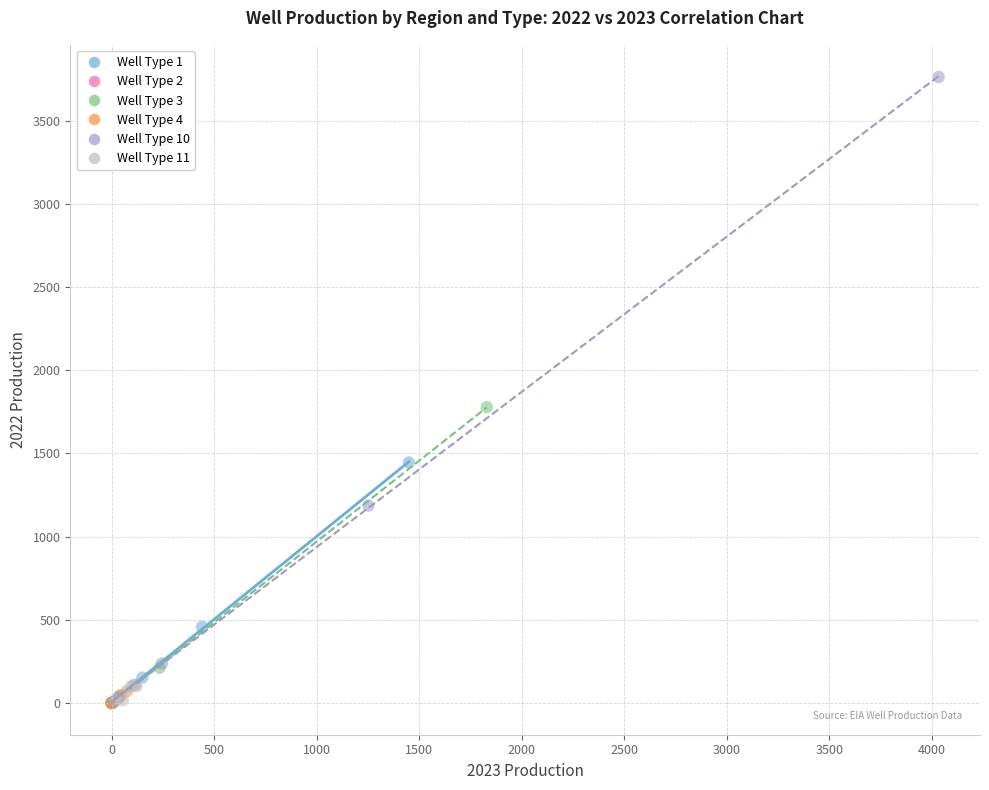

What are all the series names shown in the legend?

Well Type 1, Well Type 2, Well Type 3, Well Type 4, Well Type 10, Well Type 11